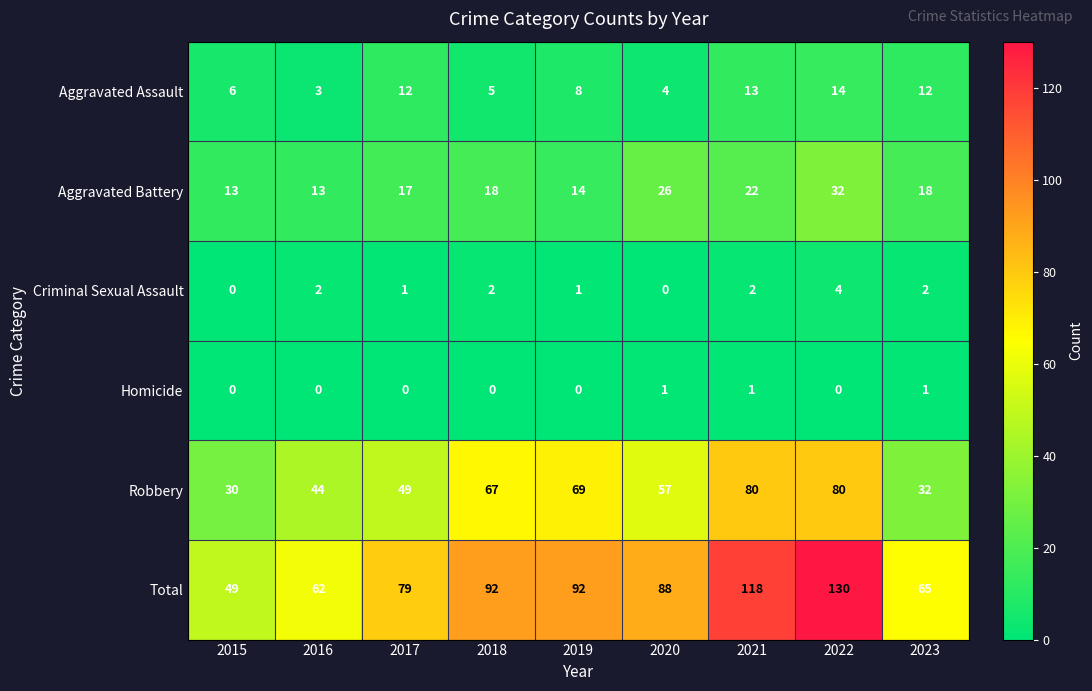

Between 2015 and 2019, which series saw the biggest shift?

Total